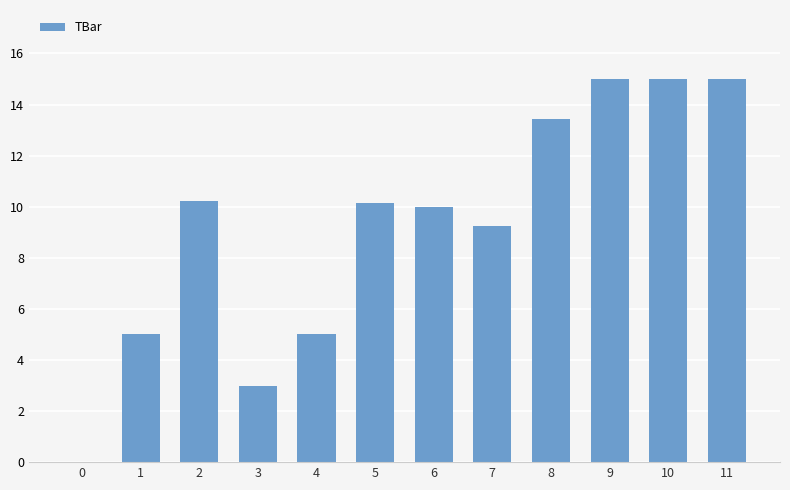

Count the number of data series in this chart.

1